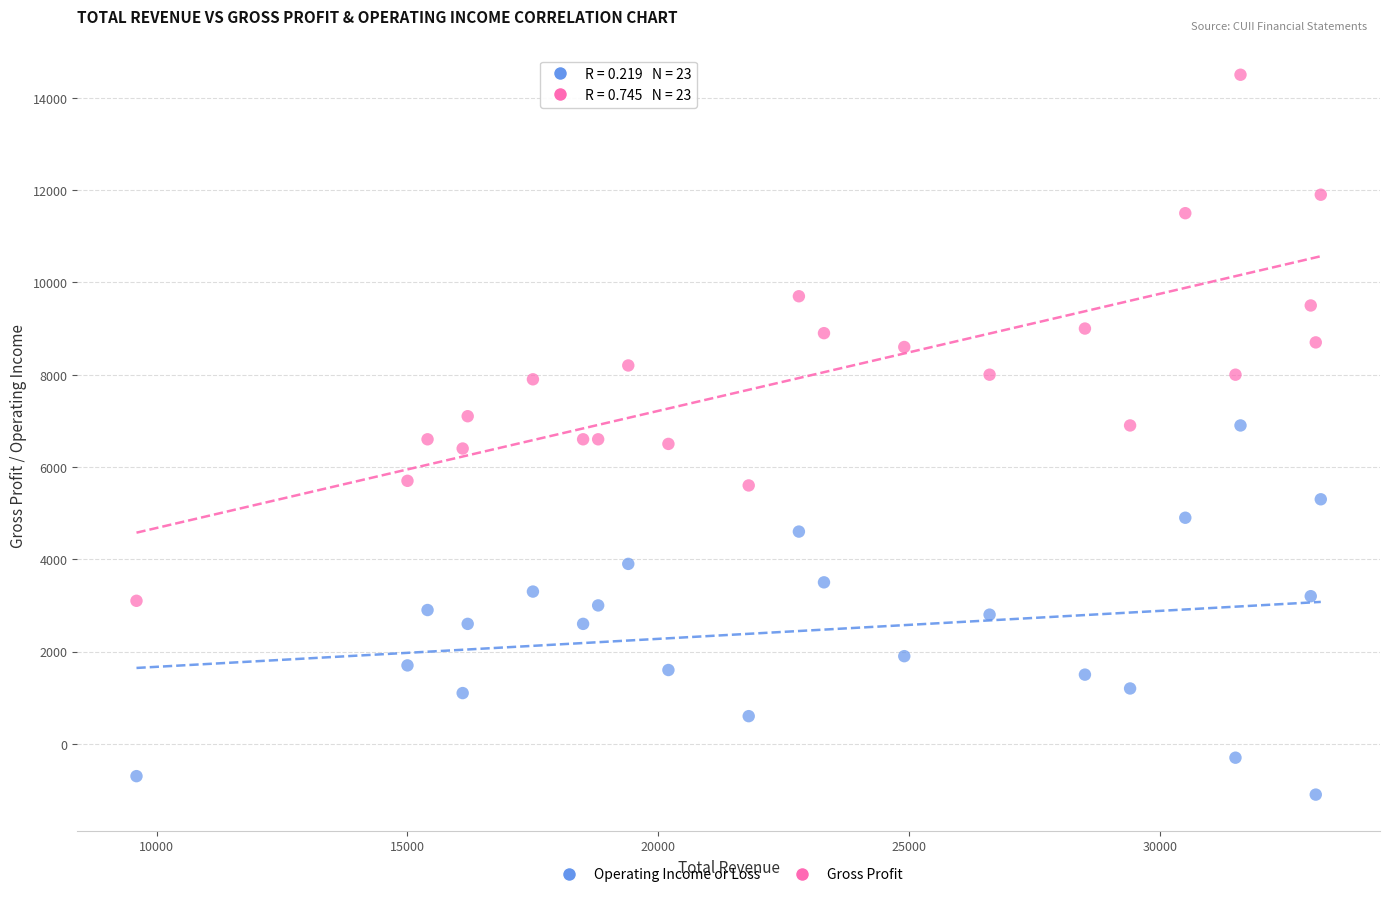

What is the X range (max minus min) for the scatter plot?

23600